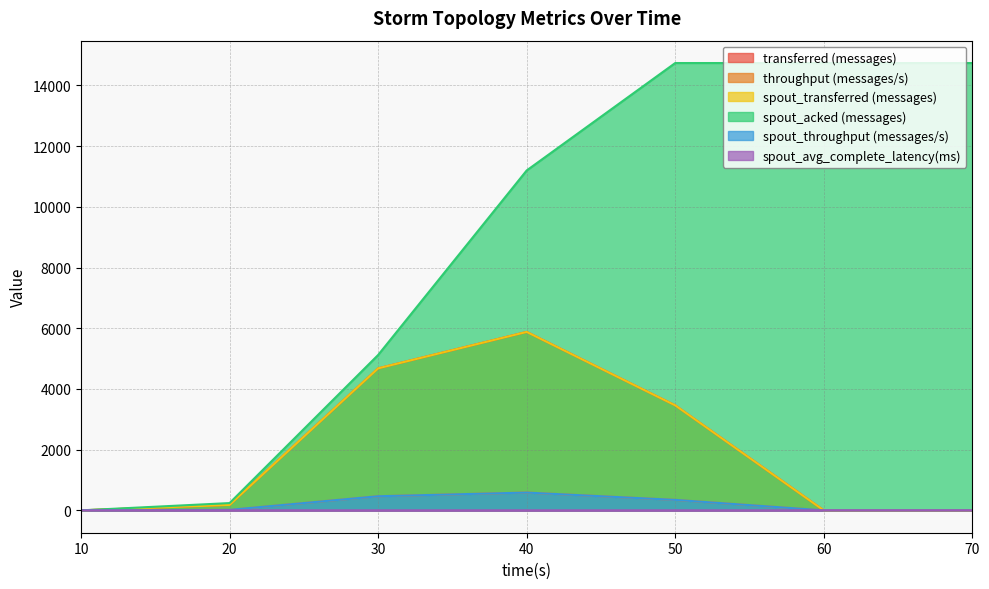

Does the chart have visible grid lines?

Yes